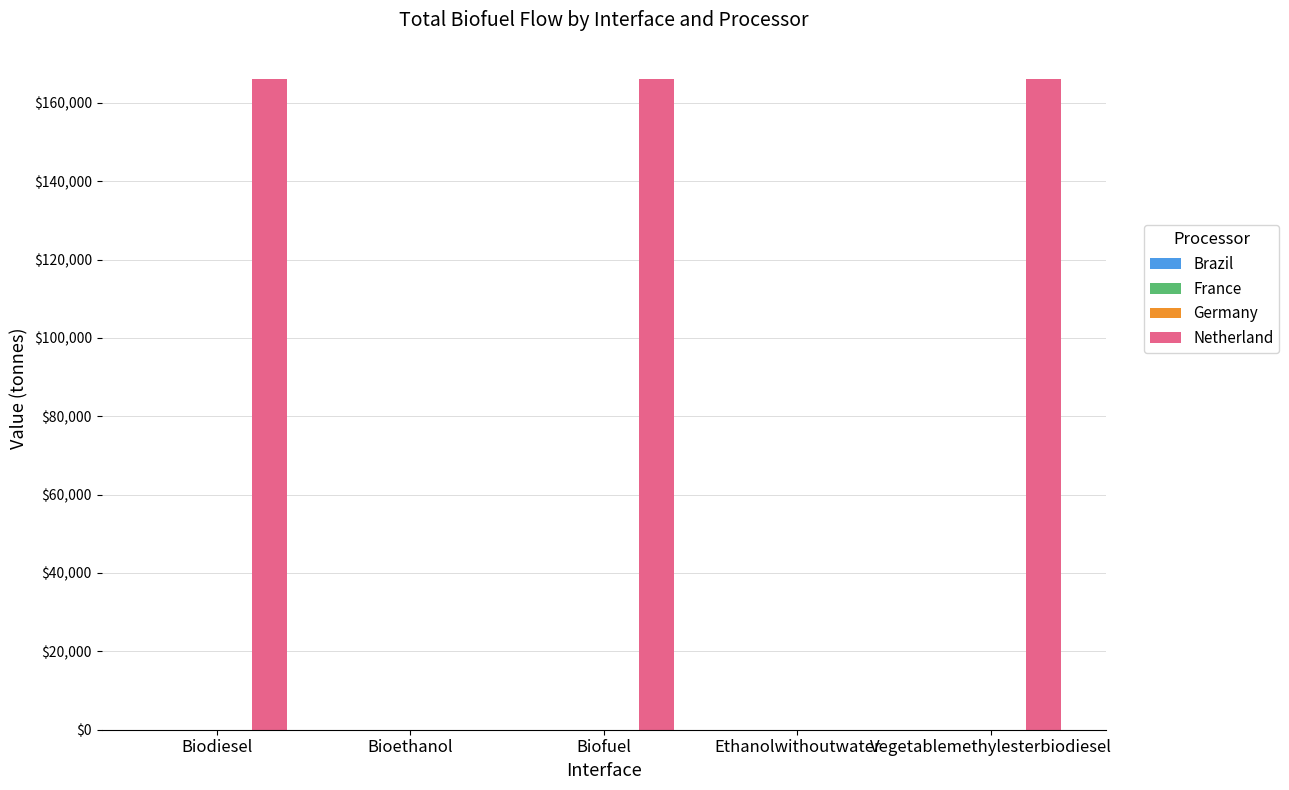

What is the sum of all values?

498000